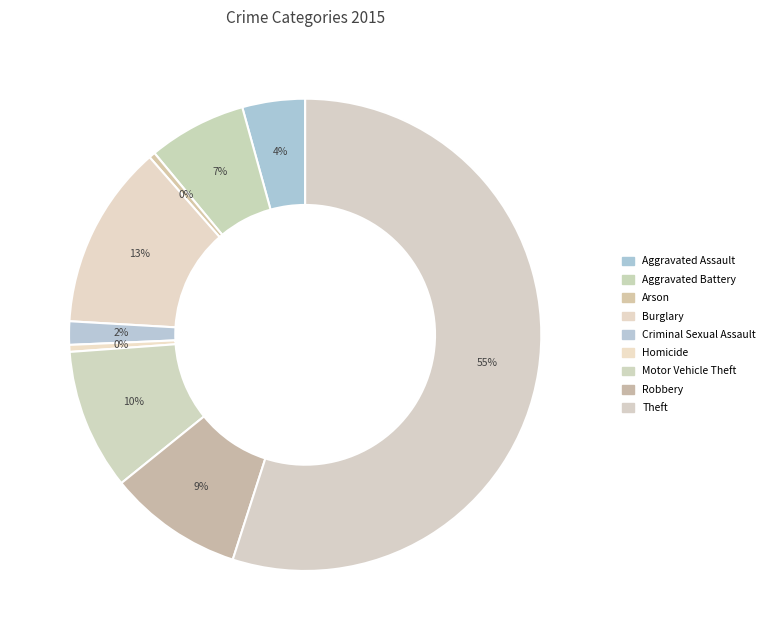

Count the number of slices in the pie.

9